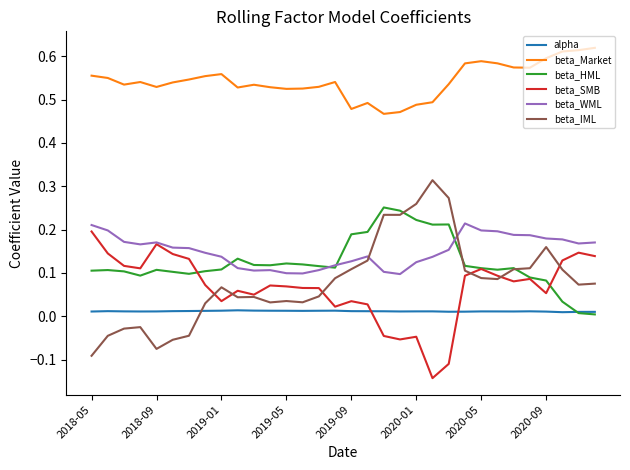

Which series has the largest total across all categories?

beta_Market